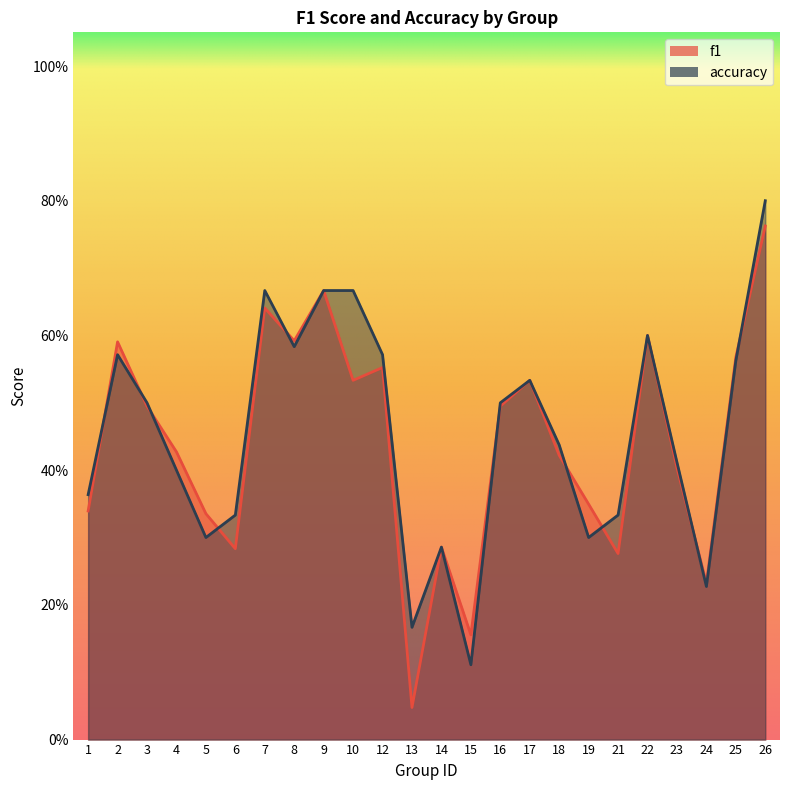

Count the number of data series in this chart.

2